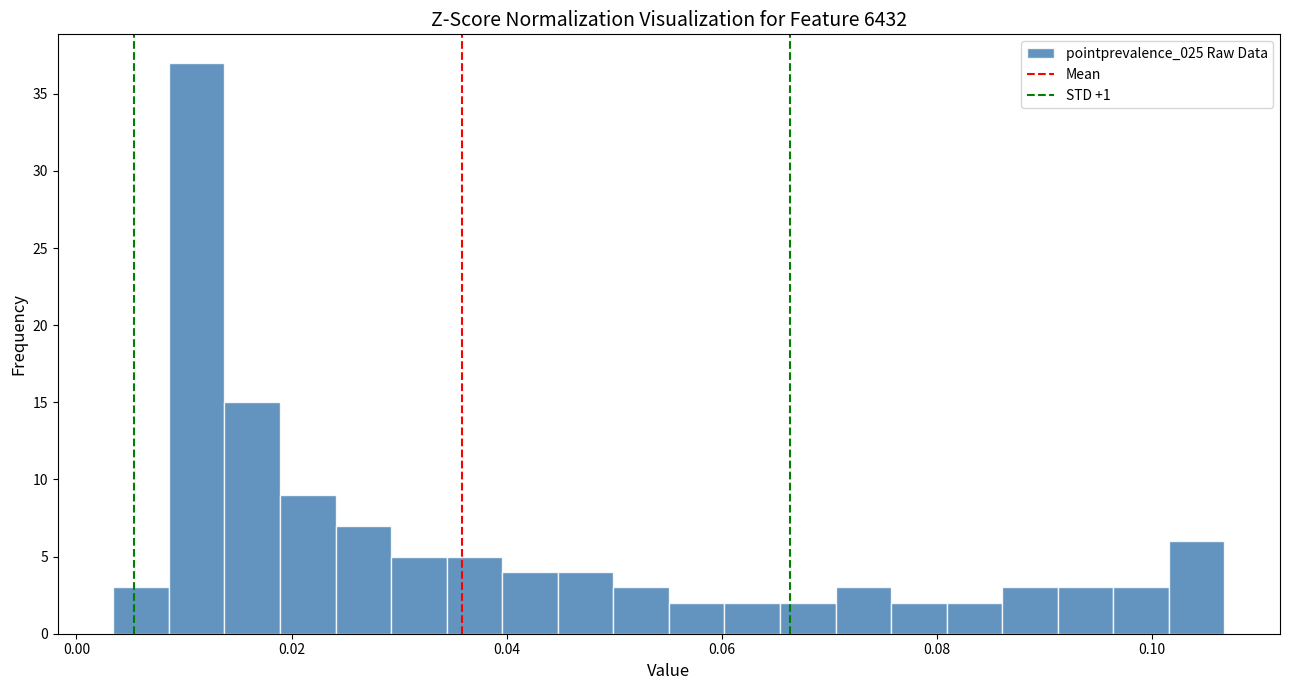

Around what value on the x-axis is the tallest bar? Give the approximate position of its centre, as read against the axis.

0.012